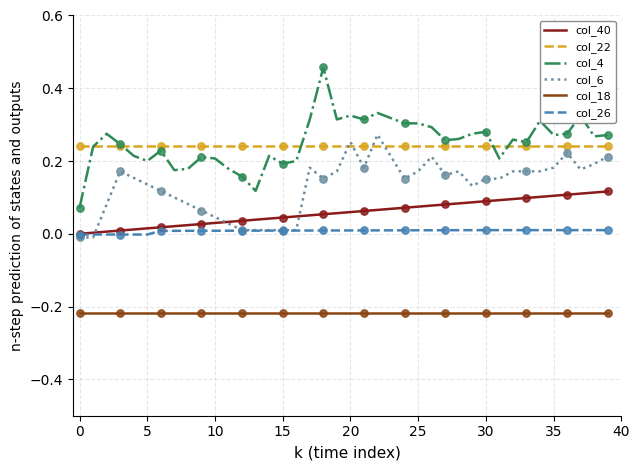

True or false: col_18 and col_40 intersect in this chart.

False